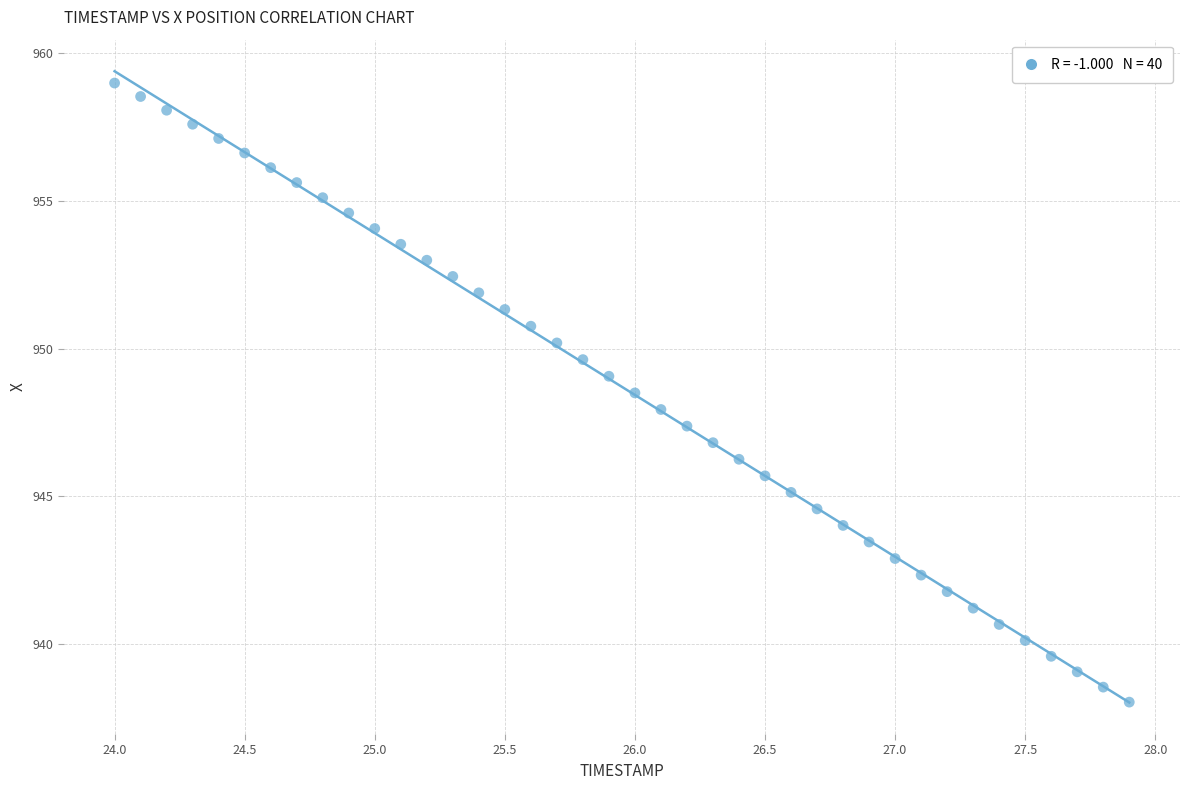

What is the range of X values (max minus min)?

3.9